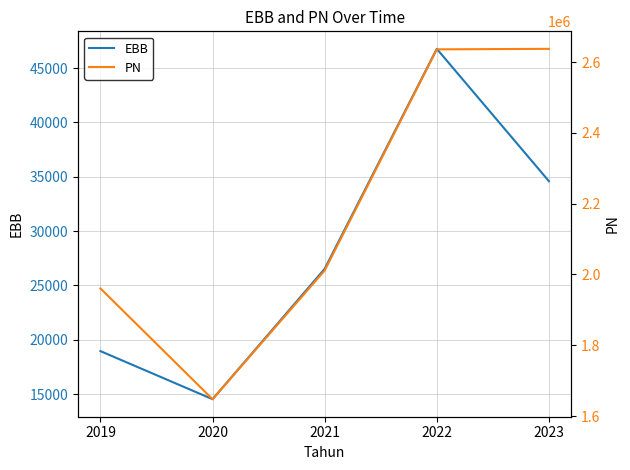

Where is EBB nearest to the value 30649?

2023